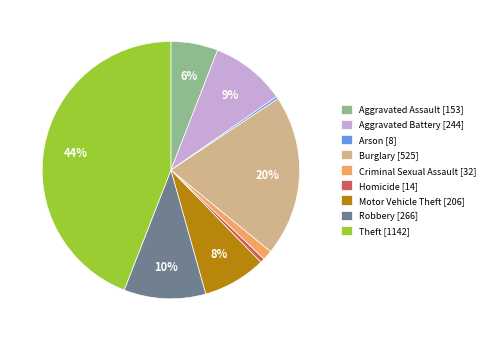

Between Robbery [266] and Theft [1142], which is larger?

Theft [1142]